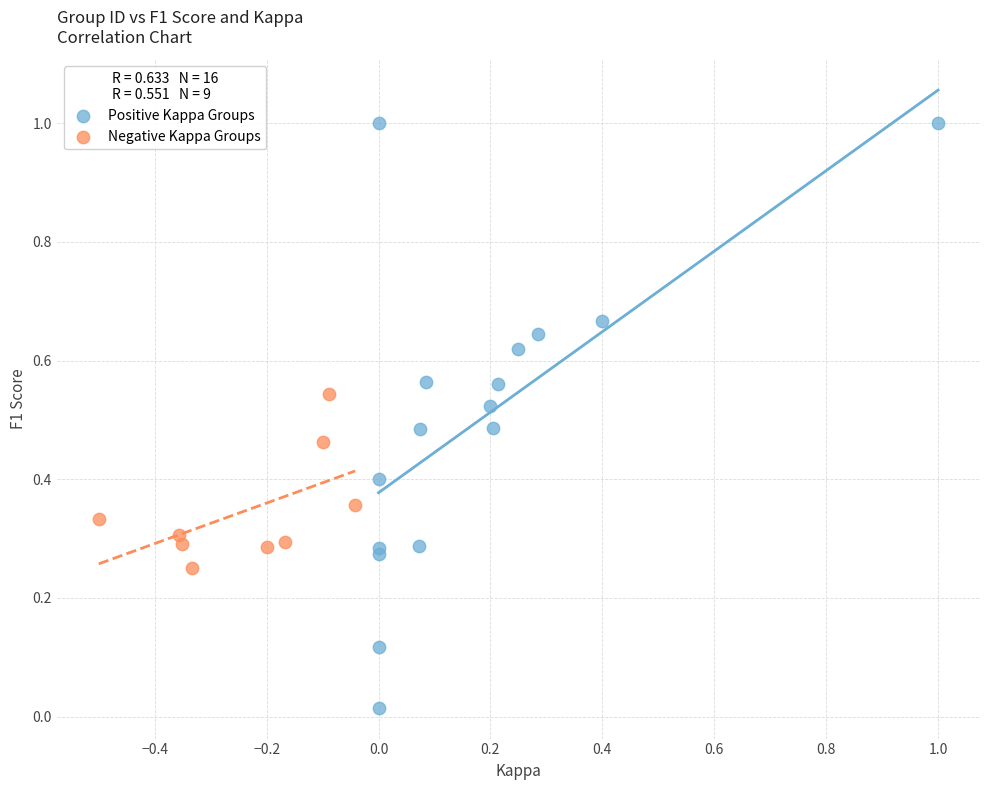

Which series contains the lowest Y value?

Positive Kappa Groups